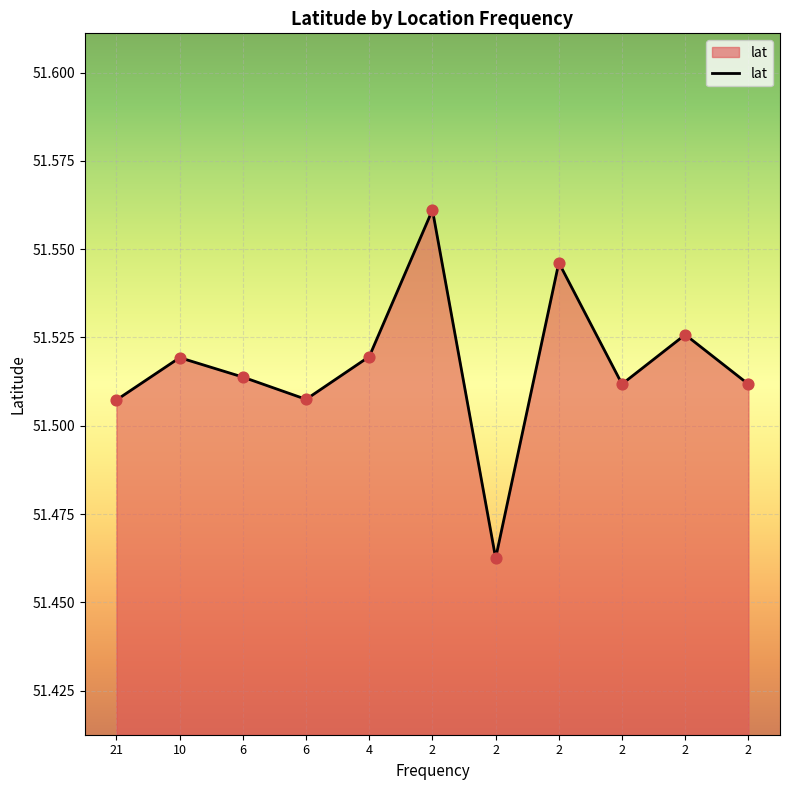

Between 6 and 2, which is larger?

2